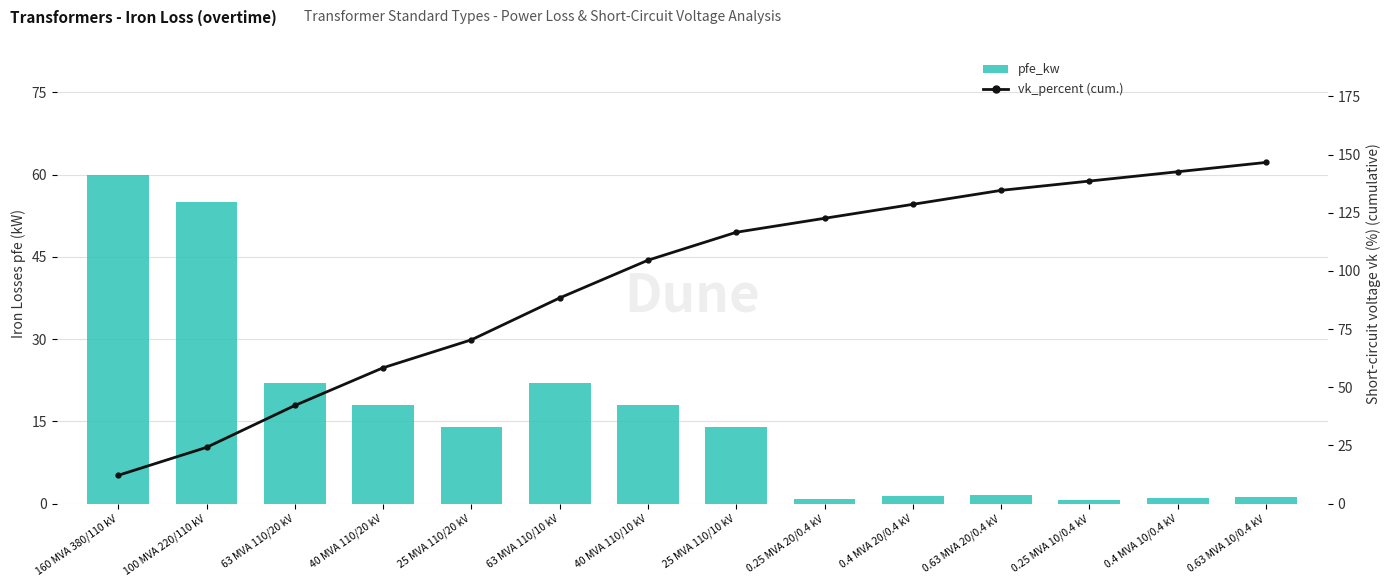

What is the sum of the pfe_kw values at 0.25 MVA 10/0.4 kV and 0.25 MVA 20/0.4 kV?

1.4